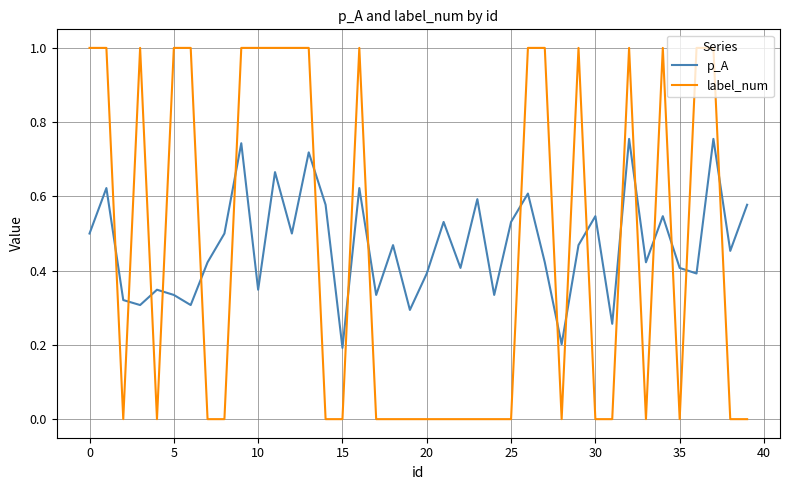

What is the difference between the maximum and minimum values in the label_num series?

1.0